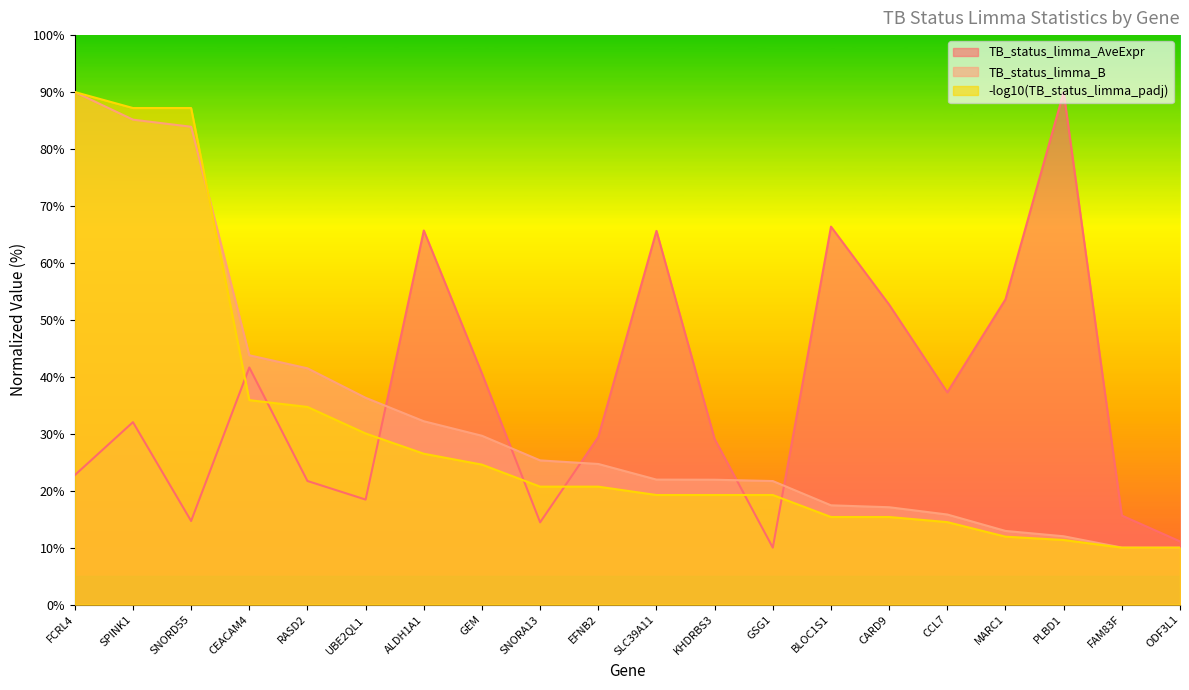

What is the label of the 5th point from the right?

CCL7